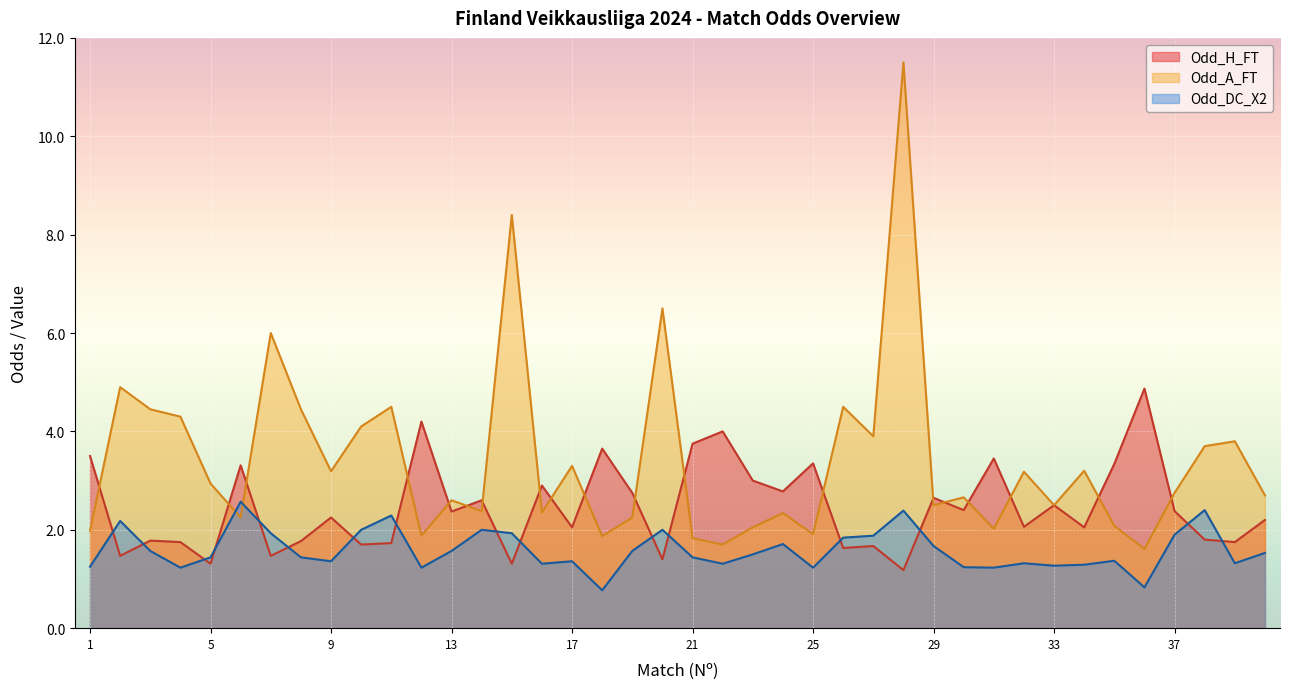

What is the difference between the maximum and minimum values in the Odd_A_FT series?

9.9